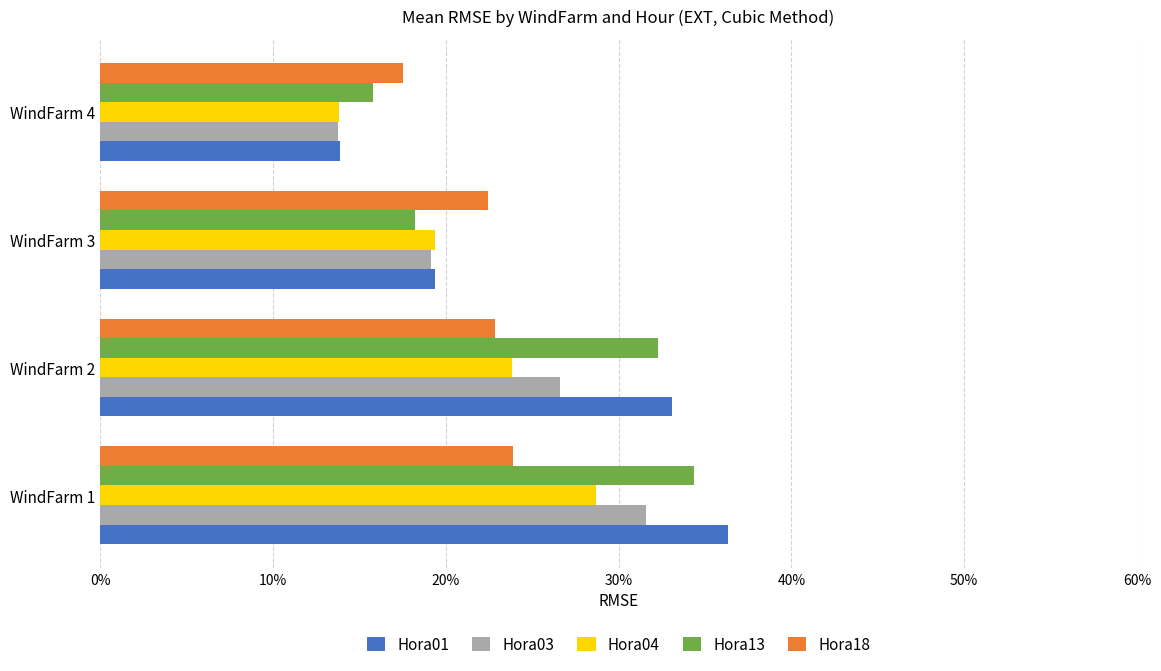

Rank the series by their maximum value, from lowest to highest.

Hora18, Hora04, Hora03, Hora13, Hora01